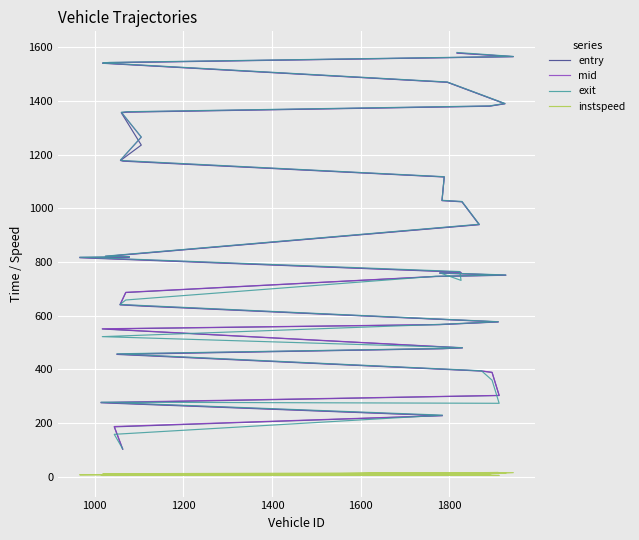

True or false: entry has more than 1 interior local peaks.

False